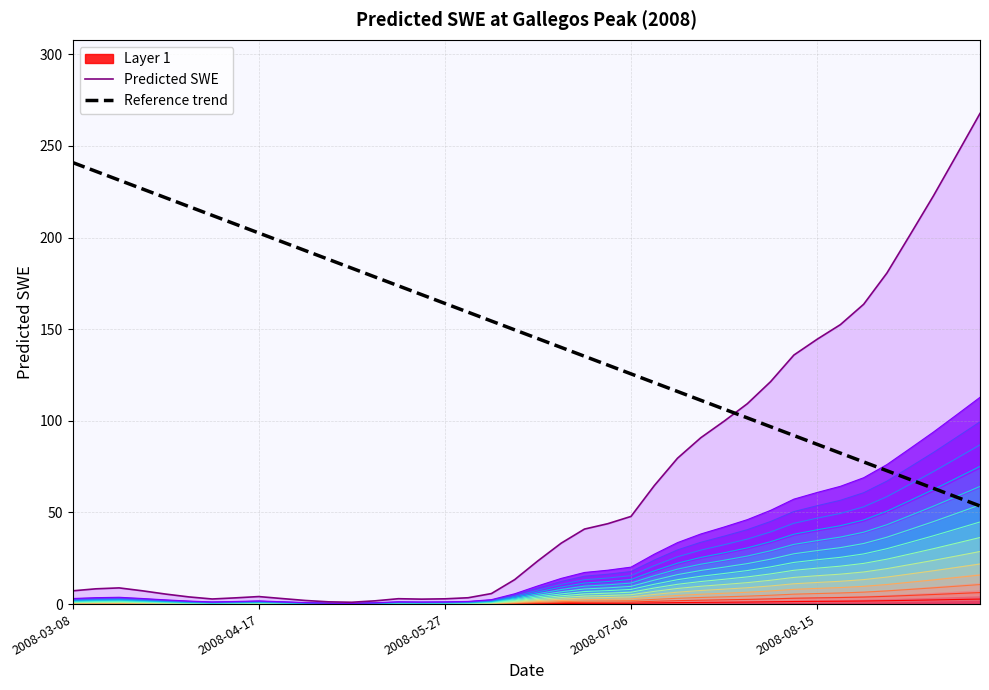

True or false: Predicted SWE has more than 2 interior local peaks.

True